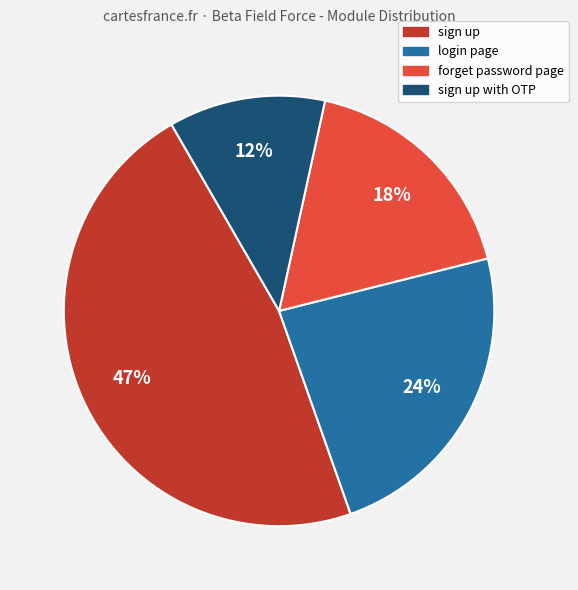

Count the number of slices in the pie.

4